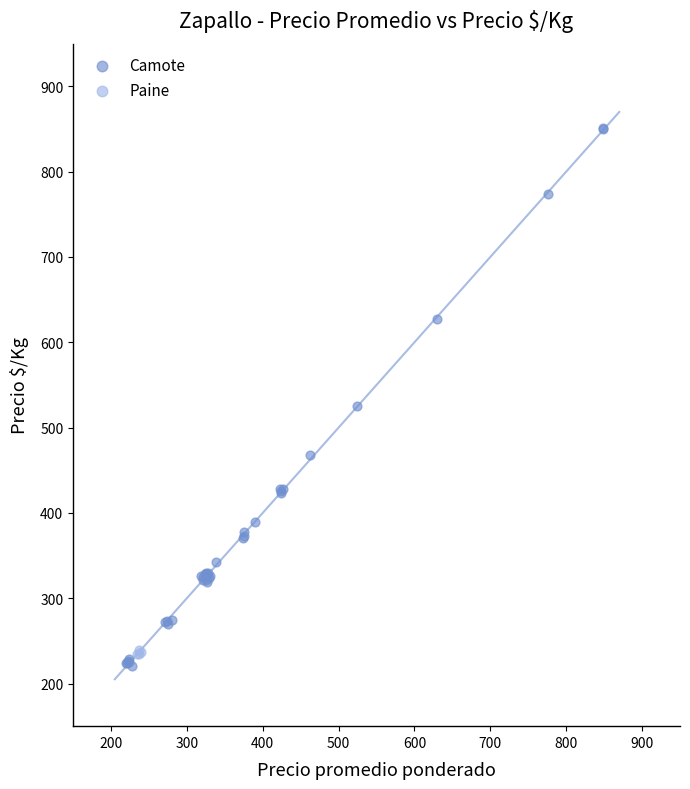

Which series contains the highest Y value?

Camote